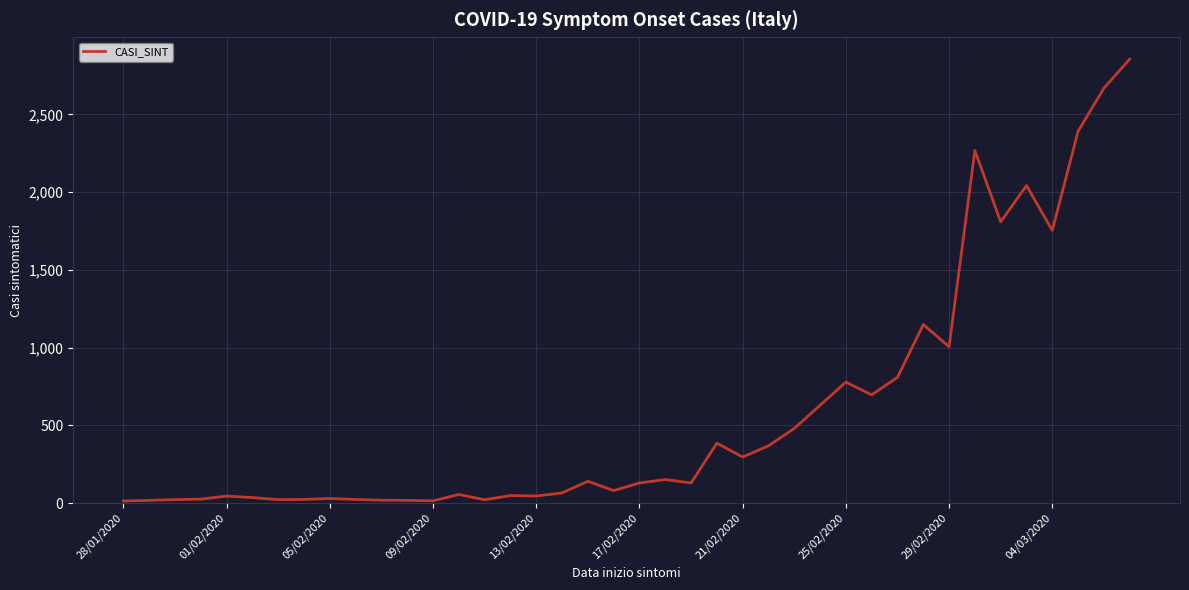

What is the minimum value shown in the chart?

13